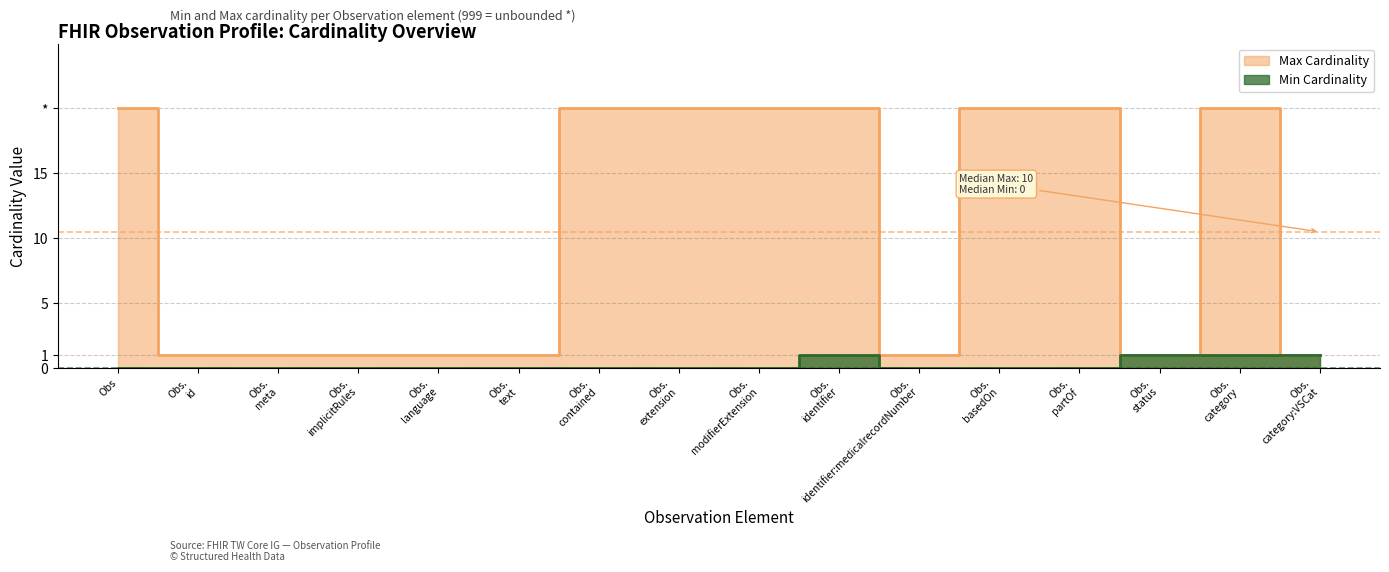

At how many categories does at least one series exceed 5?

8